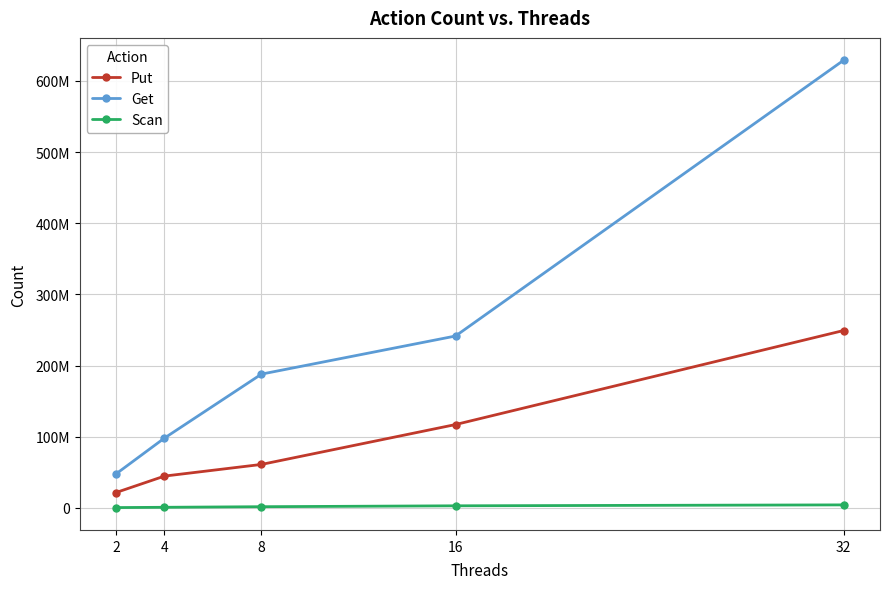

Between 2 and 32, which series saw the biggest shift?

Get